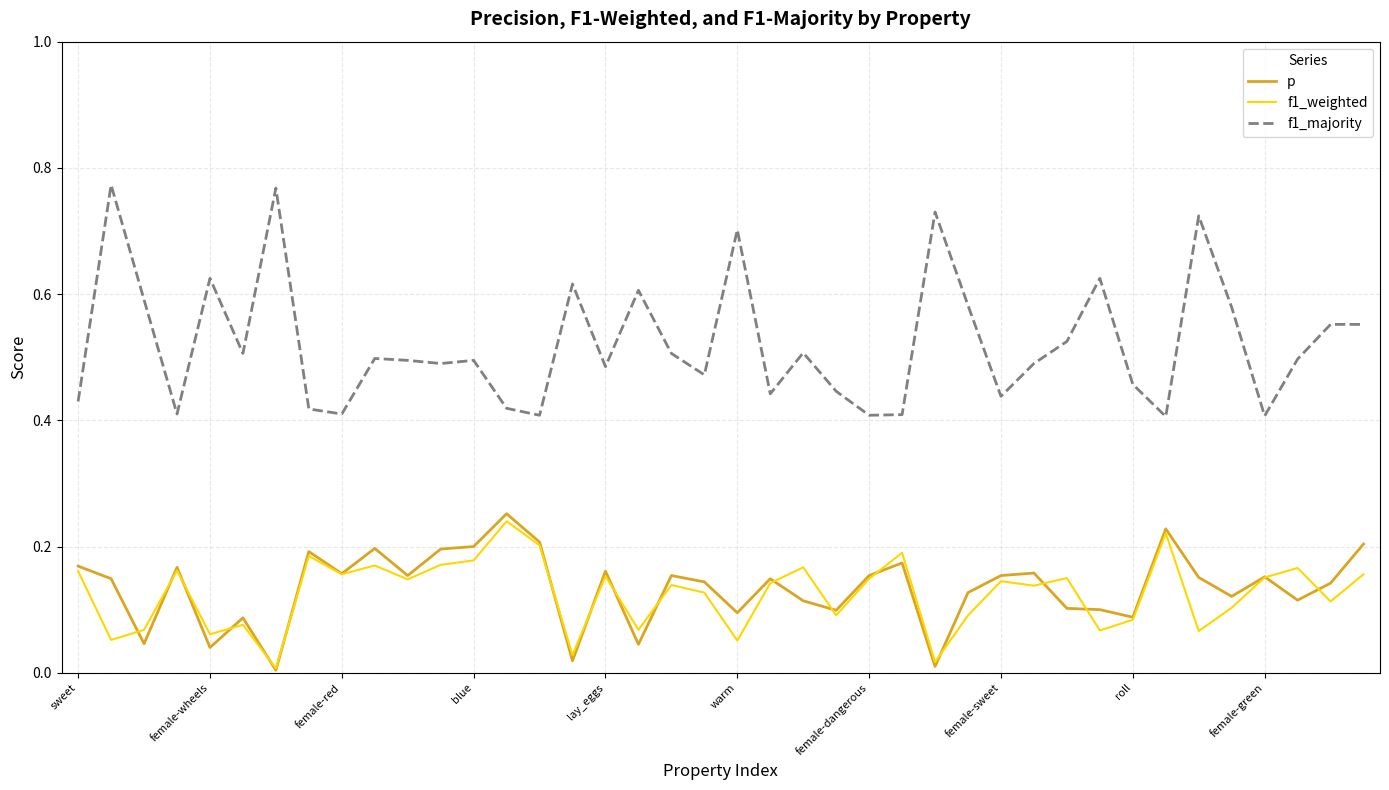

After their last crossing, which series has the higher values: p or f1_weighted?

p